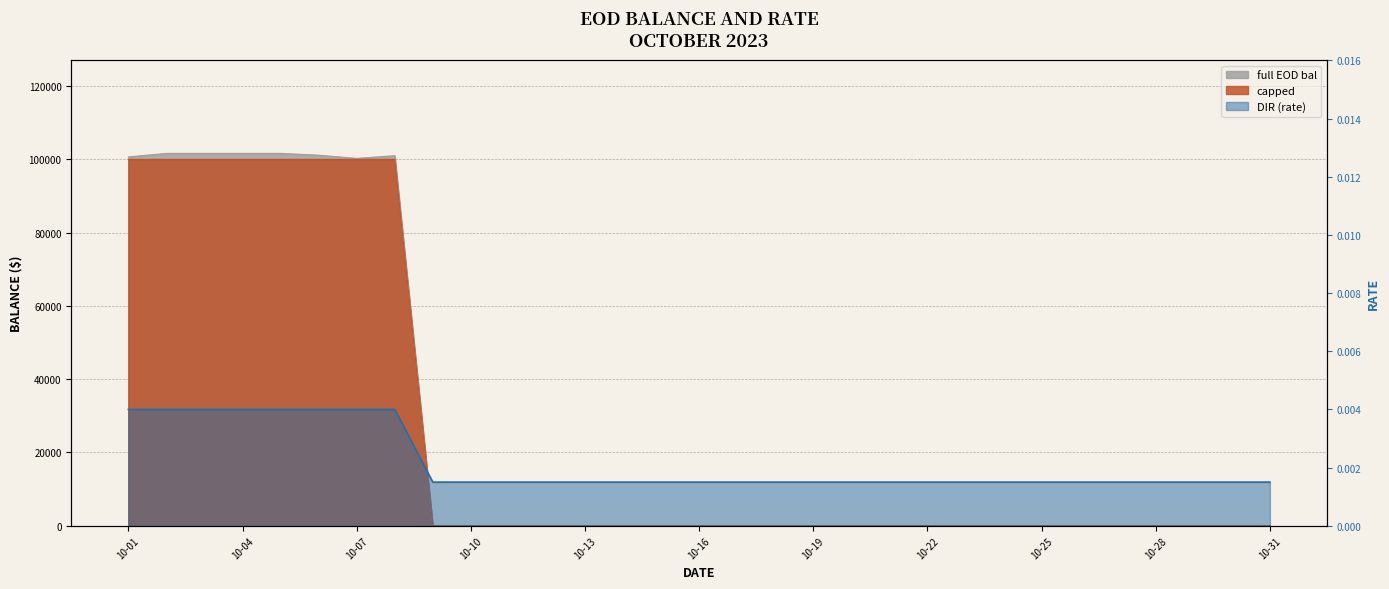

The value of full EOD bal at 2023-10-15 is -69667.4. True or false?

False